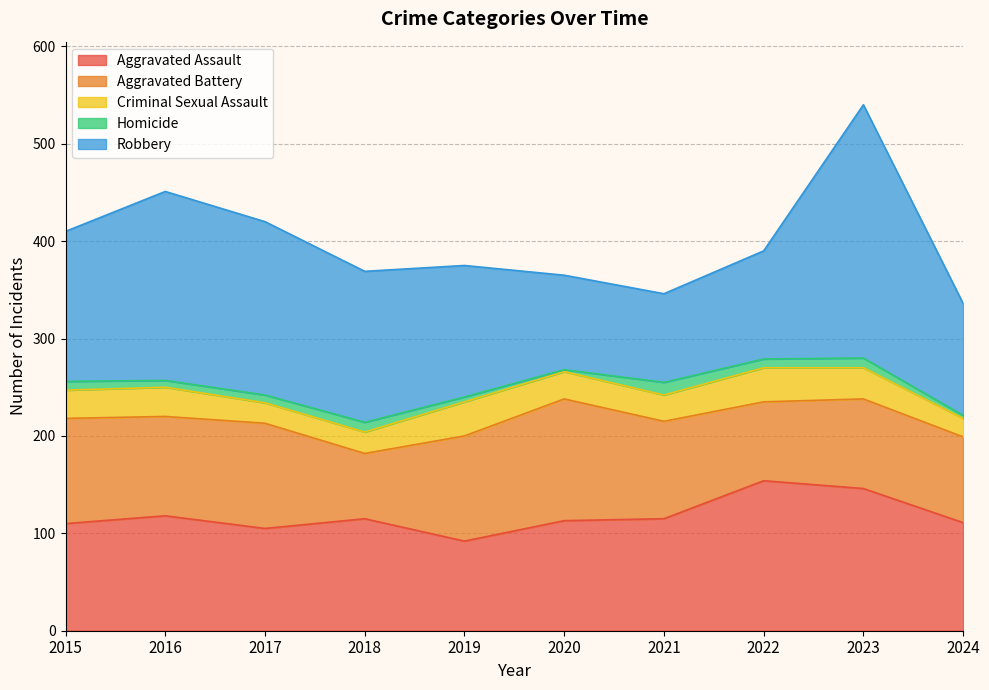

True or false: Robbery and Criminal Sexual Assault intersect in this chart.

False